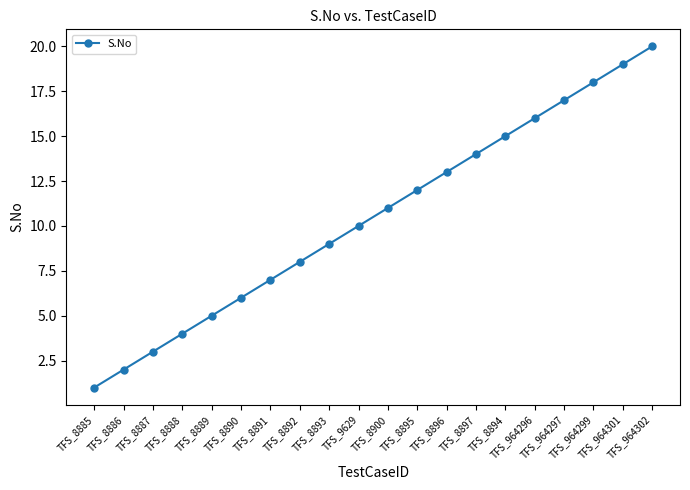

List the labels in order of value, largest first.

TFS_964302, TFS_964301, TFS_964299, TFS_964297, TFS_964296, TFS_8894, TFS_8897, TFS_8896, TFS_8895, TFS_8900, TFS_9629, TFS_8893, TFS_8892, TFS_8891, TFS_8890, TFS_8889, TFS_8888, TFS_8887, TFS_8886, TFS_8885